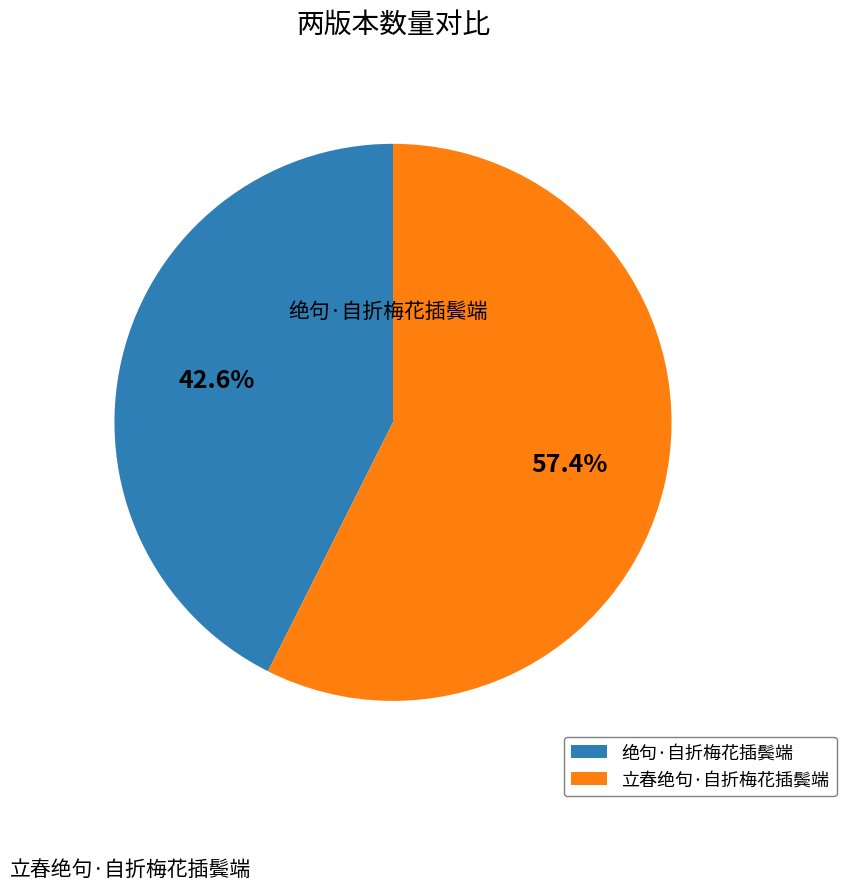

Is there any slice that represents more than half of the pie?

Yes